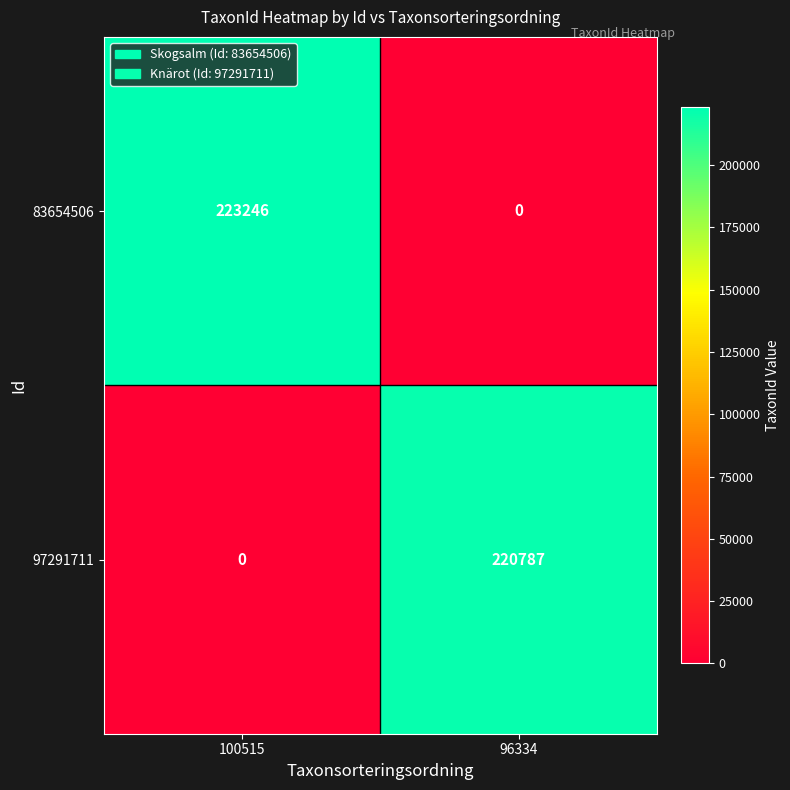

What is the difference between the maximum and minimum values in the 83654506 series?

223246